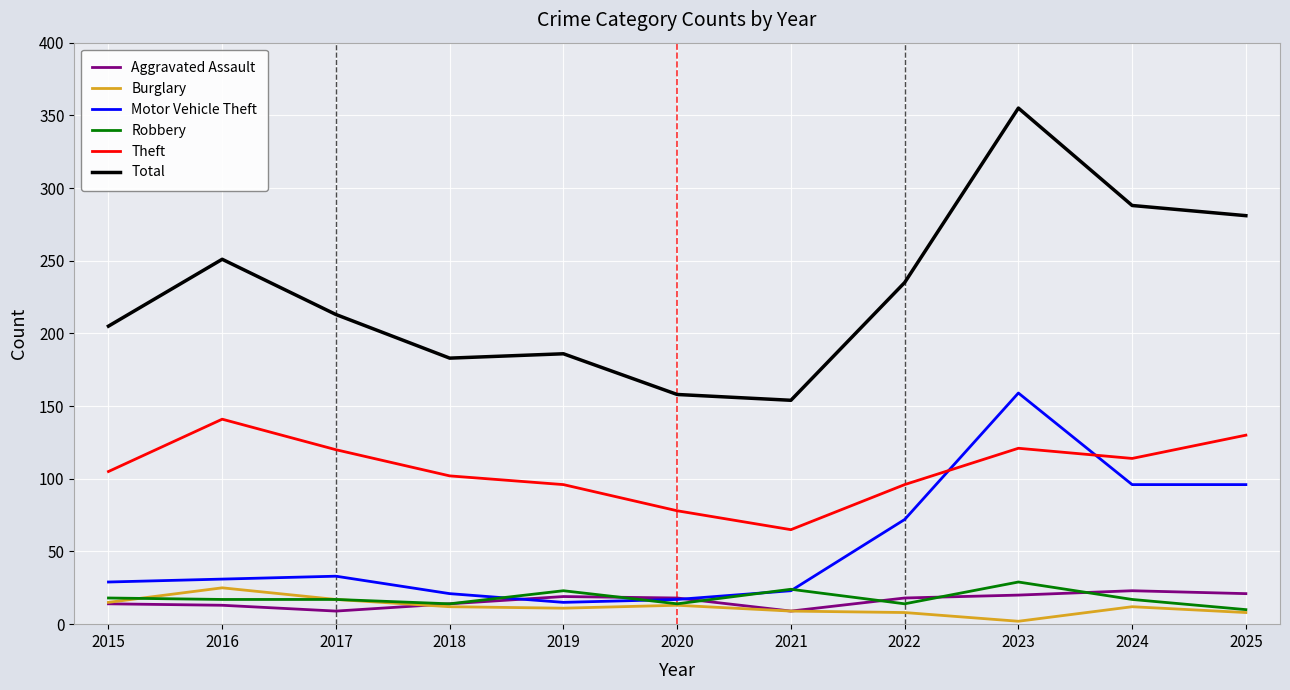

What is the approximate value of Burglary at 2022?

8